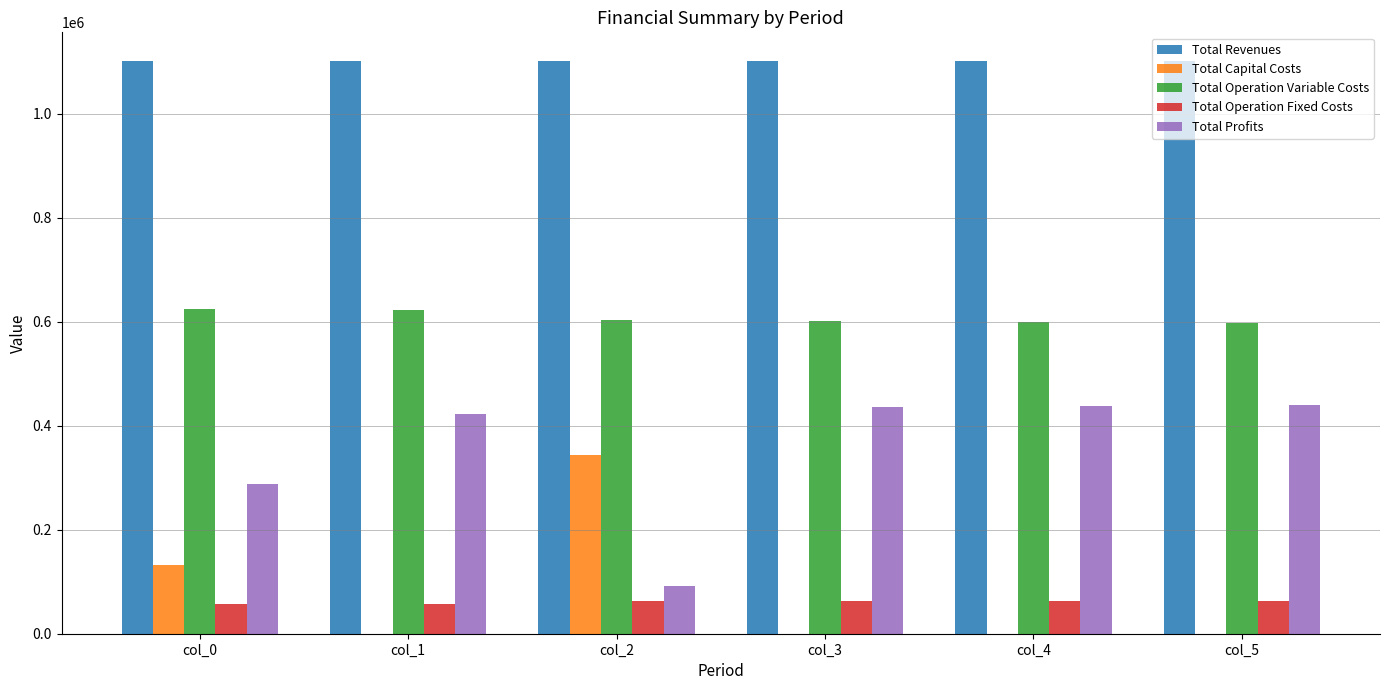

Is the value of Total Operation Fixed Costs at col_5 greater than the value of Total Operation Variable Costs at col_1?

No